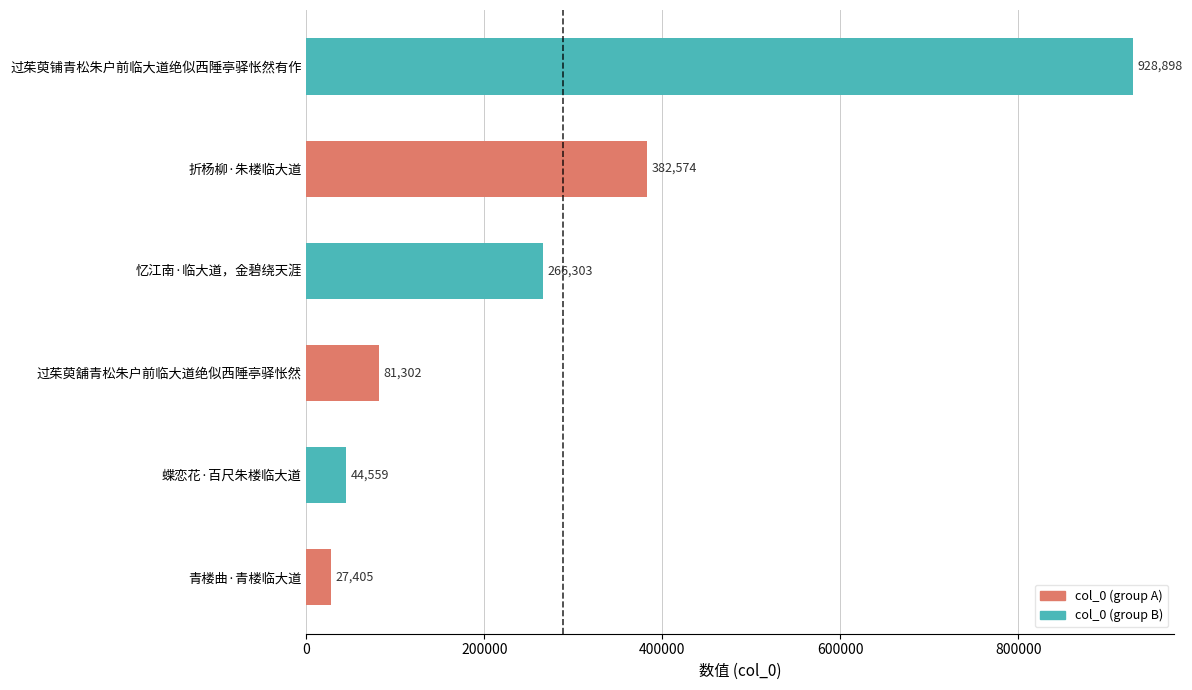

Reading bottom to top, what are all the values shown in this chart?

青楼曲·青楼临大道=27405	蝶恋花·百尺朱楼临大道=44559	过茱萸舖青松朱户前临大道绝似西陲亭驿怅然=81302	忆江南·临大道，金碧绕天涯=266303	折杨柳·朱楼临大道=382574	过茱萸铺青松朱户前临大道绝似西陲亭驿怅然有作=928898